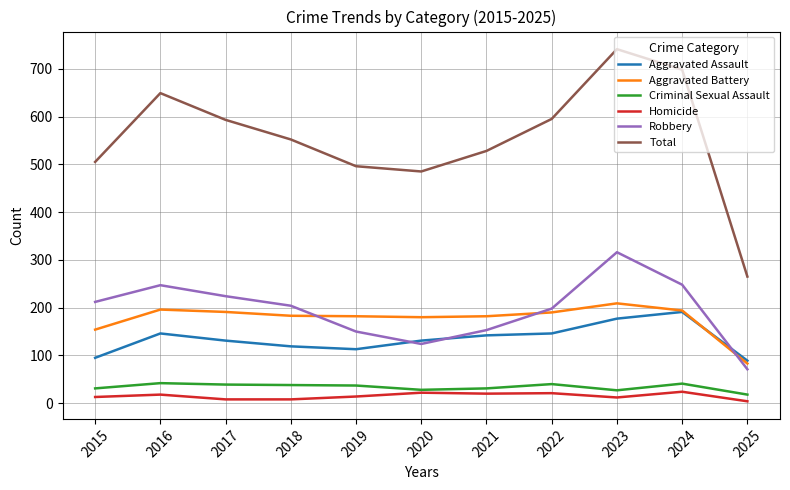

True or false: Robbery and Total cross at least once.

False